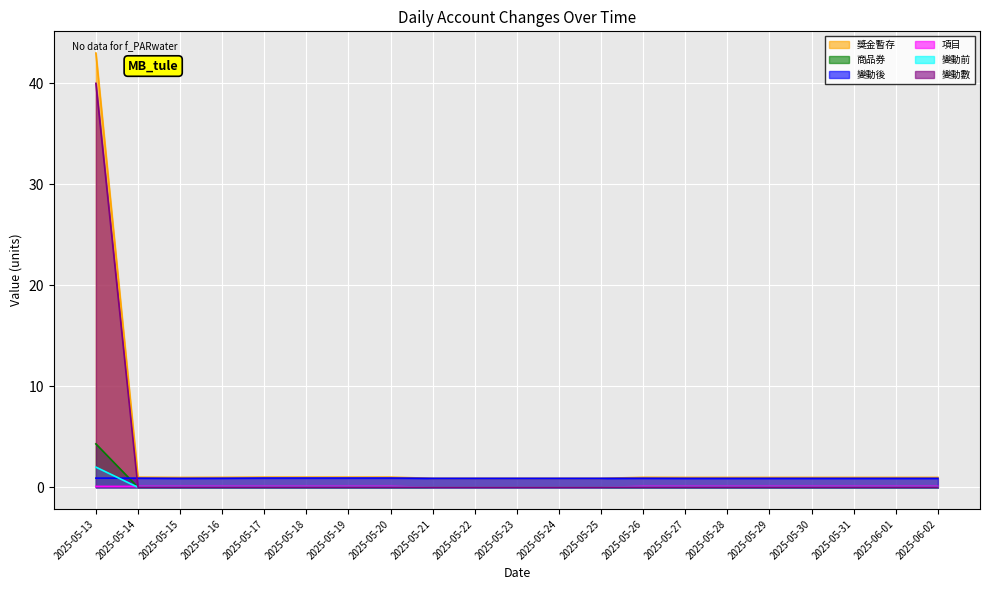

What is the highest value of the 商品券 series?

4.3